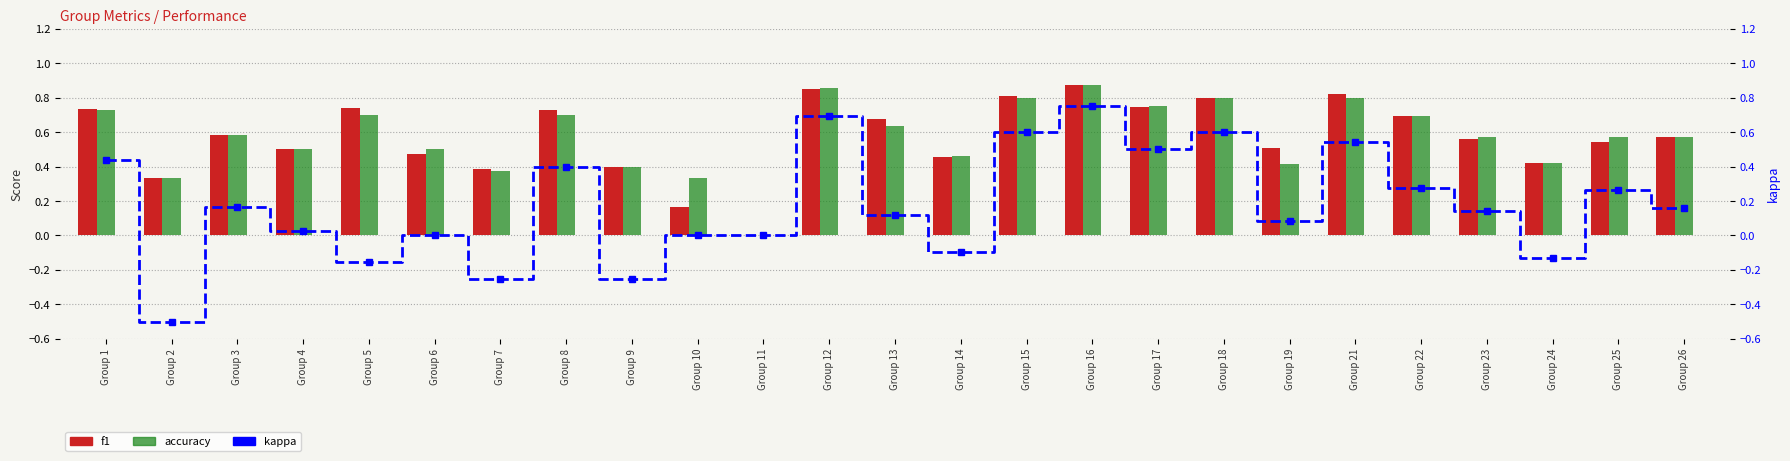

Between Group 14 and Group 17, which series saw the biggest shift?

kappa